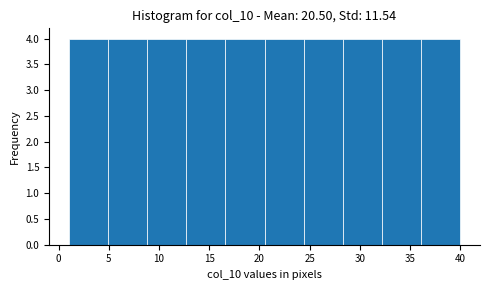

How tall is the bar that spans 24.4 to 28.3 on the x-axis? Neither the bar edges nor the heights are printed on the chart, so give them approximately, as read against the axes.

4